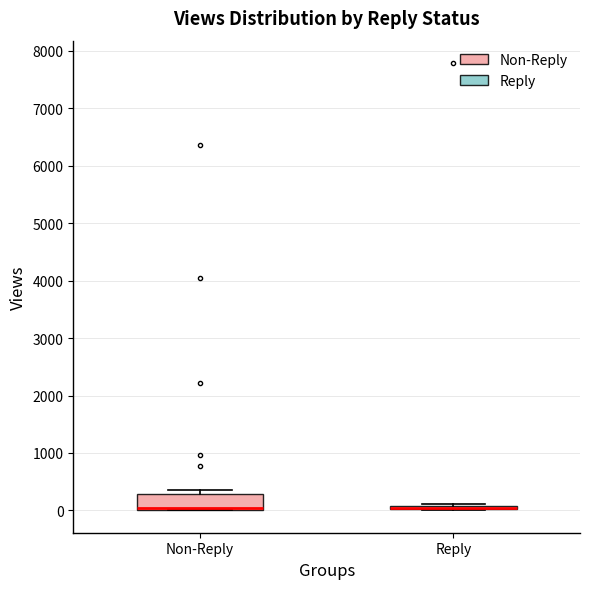

Comparing the boxes themselves (not the whiskers), which one is the tallest?

Non-Reply